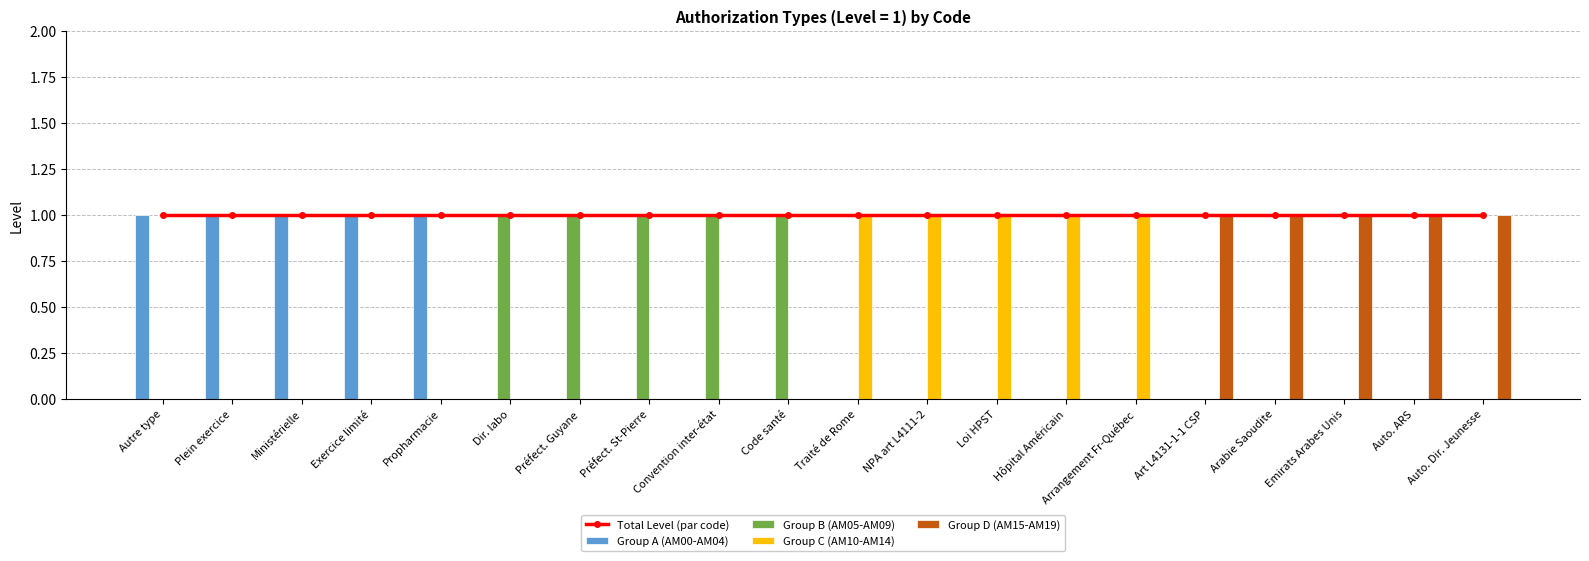

Where is Group A (AM00-AM04) nearest to the value 0?

Dir. labo